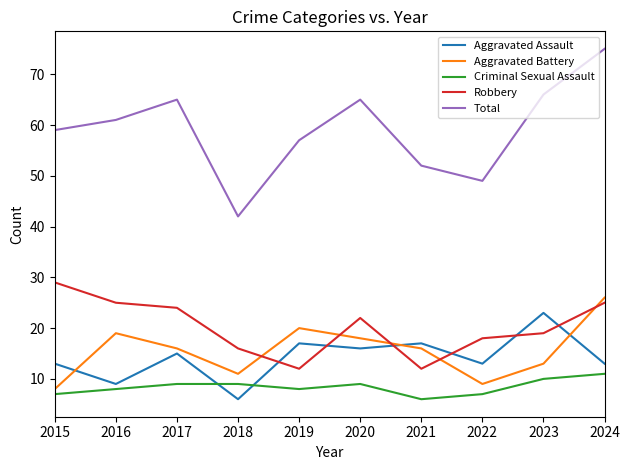

How many times do Criminal Sexual Assault and Aggravated Assault cross each other?

2